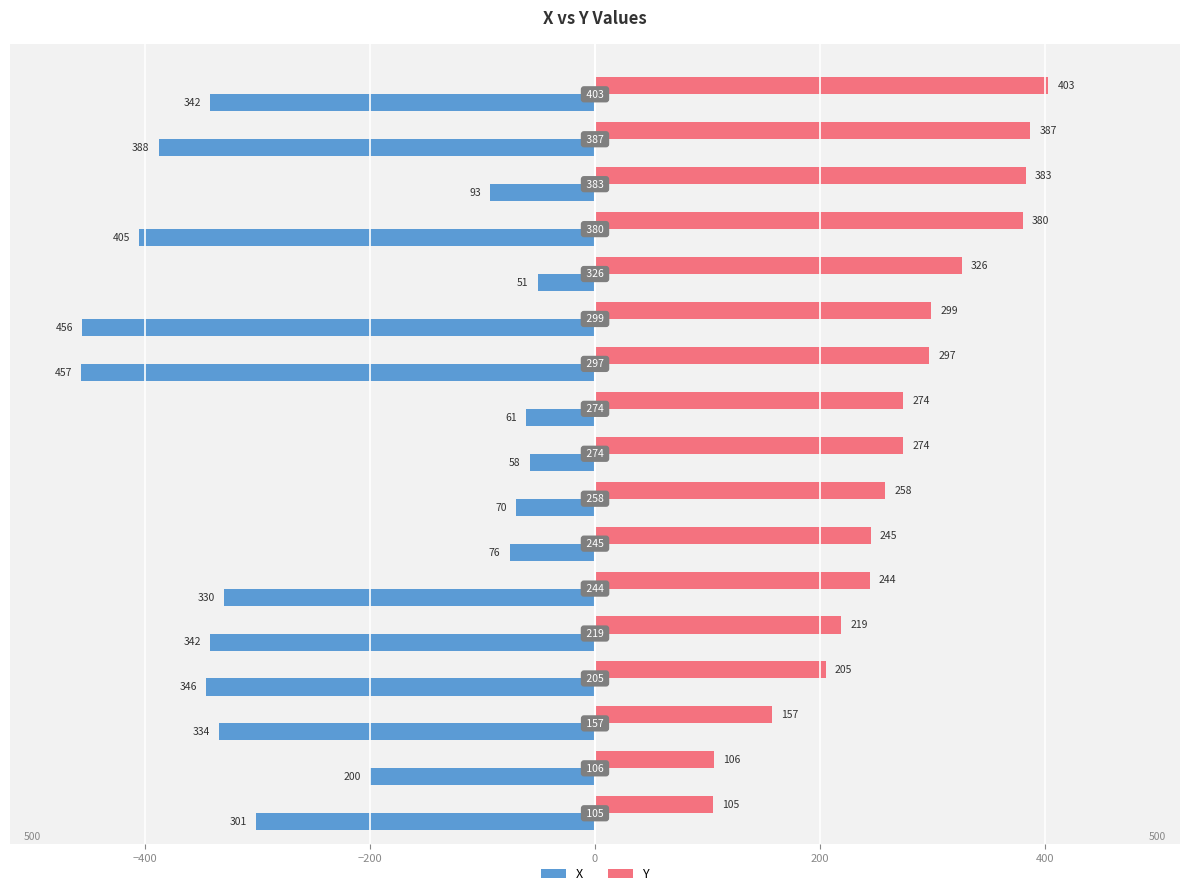

What is the smallest value displayed?

-457